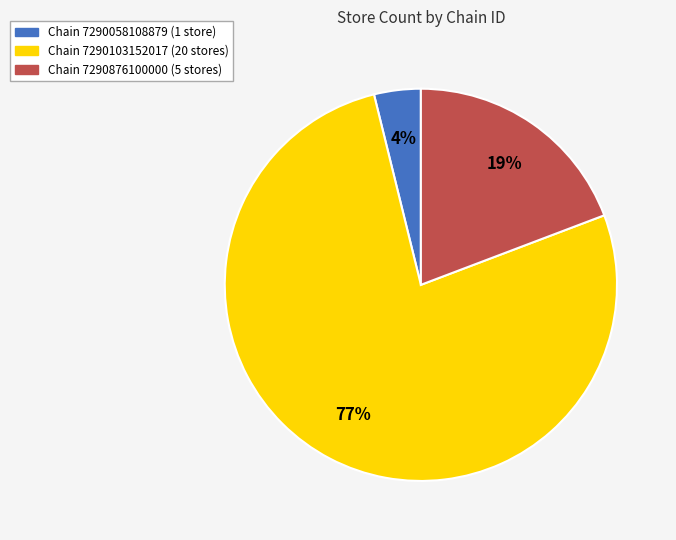

To the nearest percent, what is the difference between the largest and smallest slice percentages?

73%